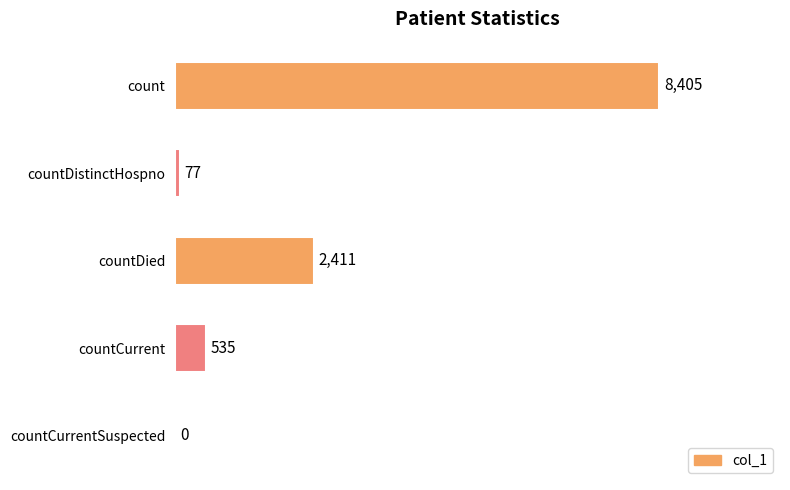

Which label corresponds to the largest value in the chart?

count